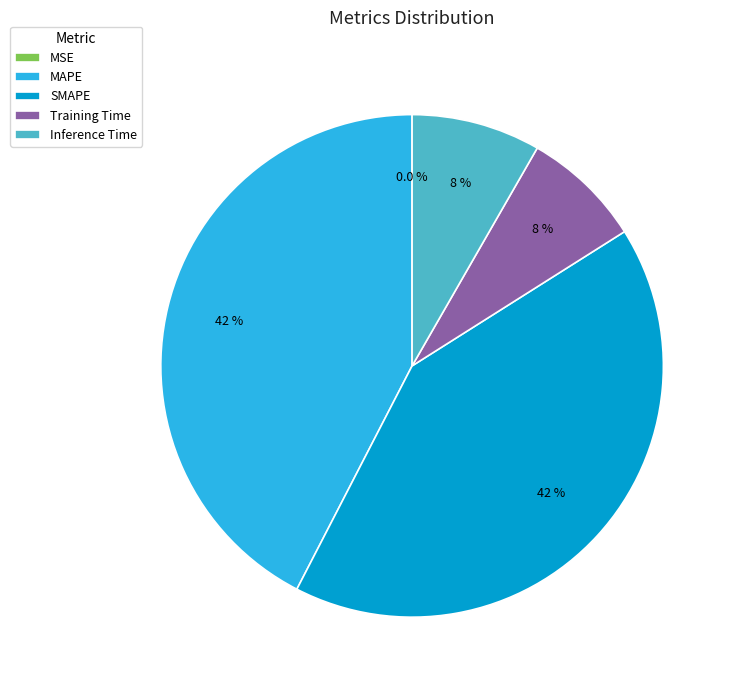

To the nearest percent, what is the combined percentage of SMAPE and Inference Time?

50%